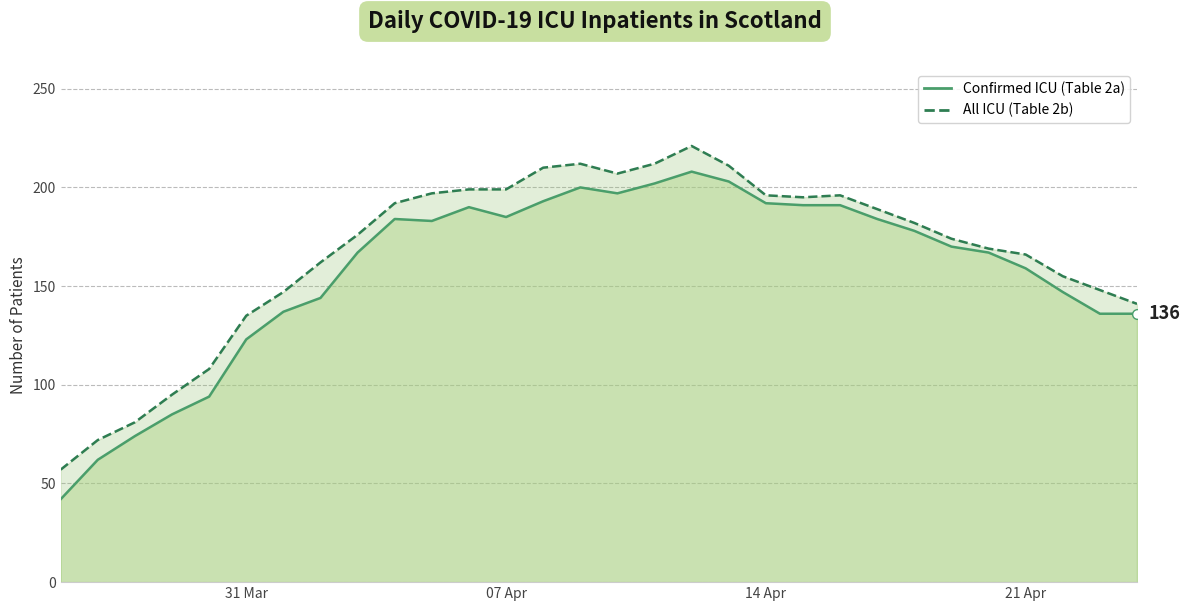

Which series changed the most between 2020-04-03 and 2020-04-07?

All ICU (Table 2b)